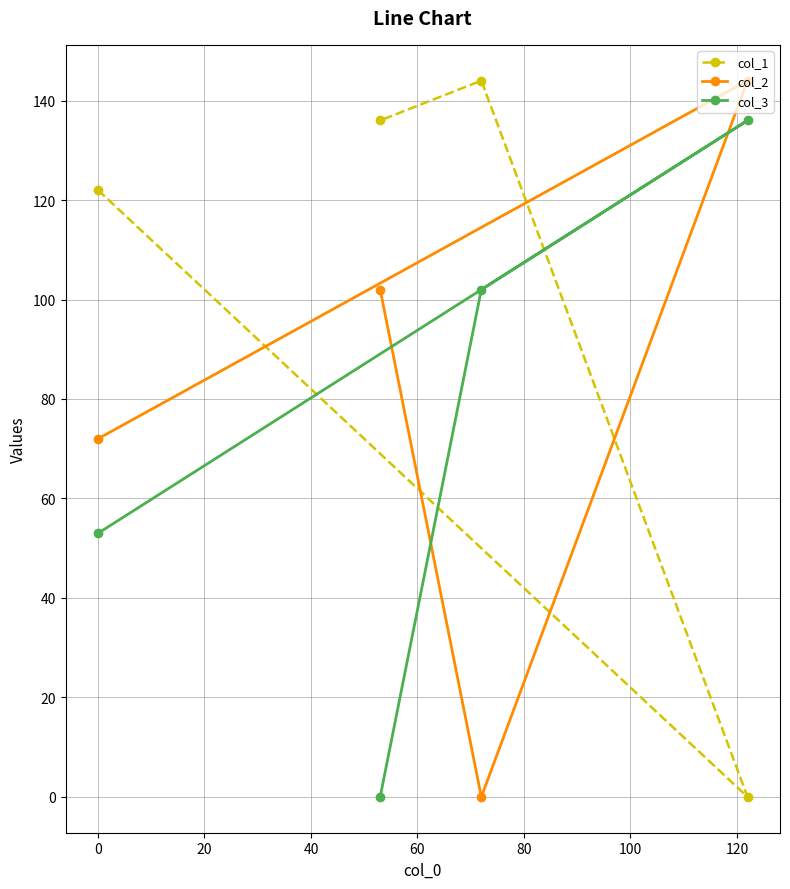

Rank the series by their average value, from lowest to highest.

col_3, col_2, col_1